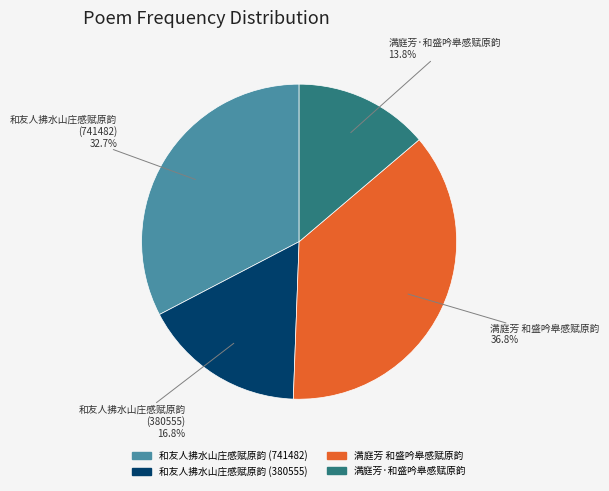

Which category has the biggest portion of the pie?

满庭芳 和盛吟皋感赋原韵